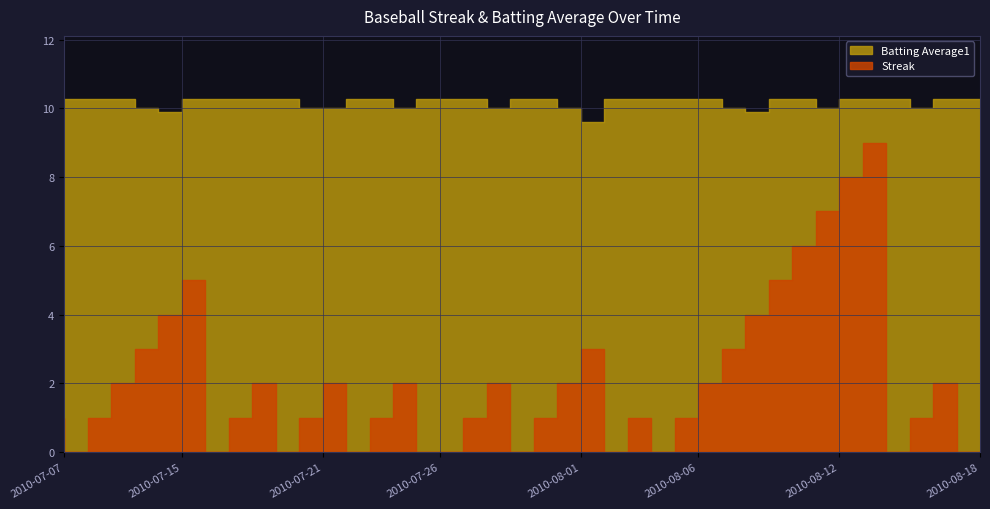

True or false: Batting Average1 has more than 2 points higher than both neighbors.

False